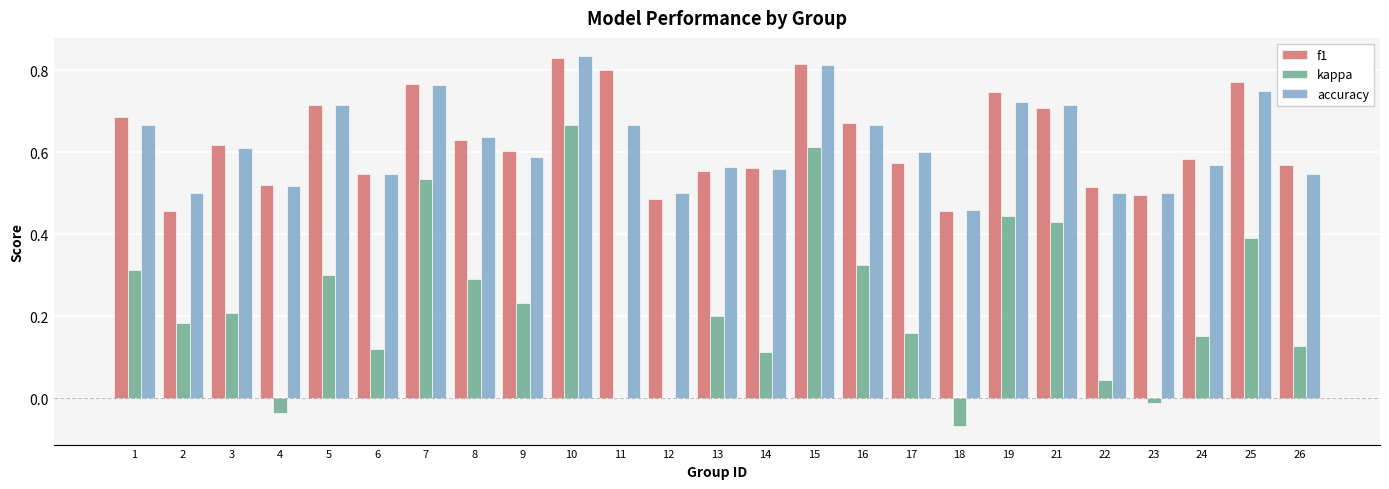

How many groups of bars are there?

25